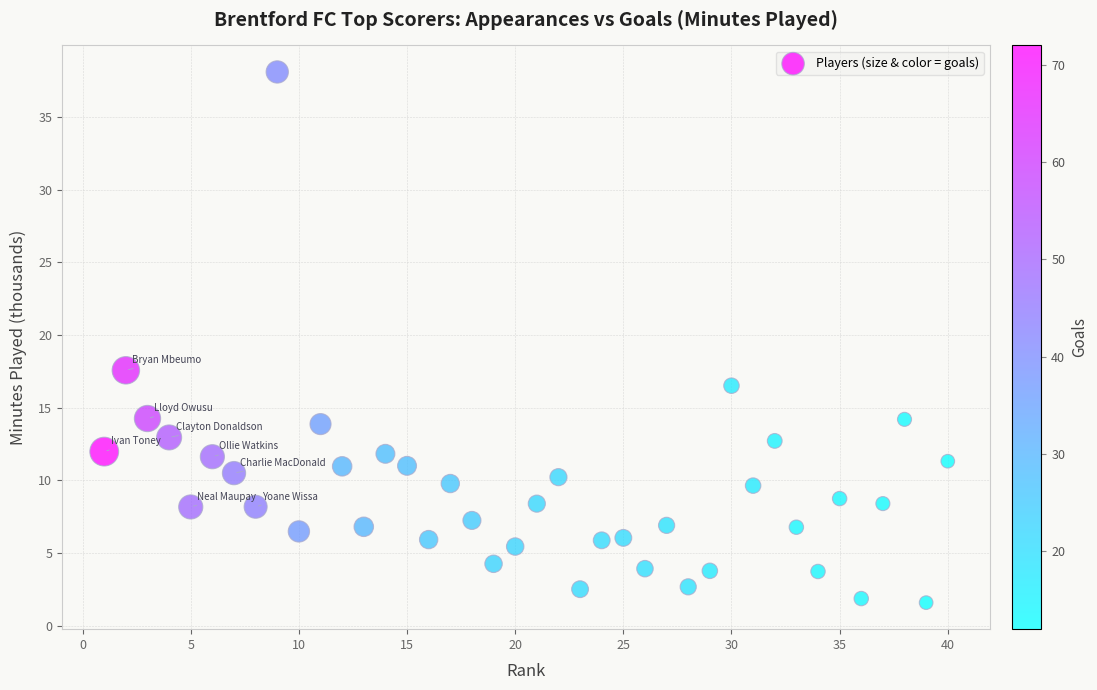

What is the range of Y values (max minus min)?

36.5